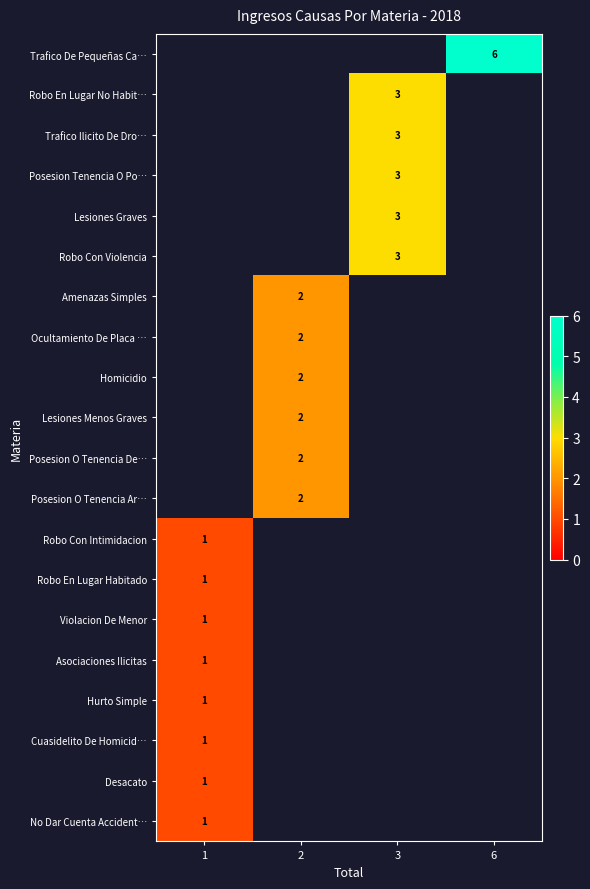

How many data points does each series have?

4